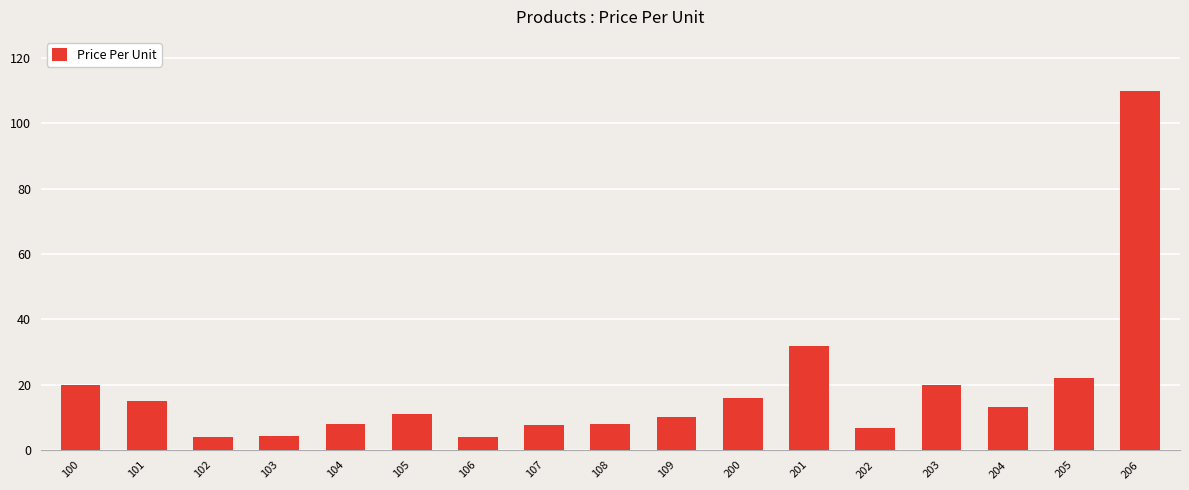

The value at 108 is 8.0. True or false?

True